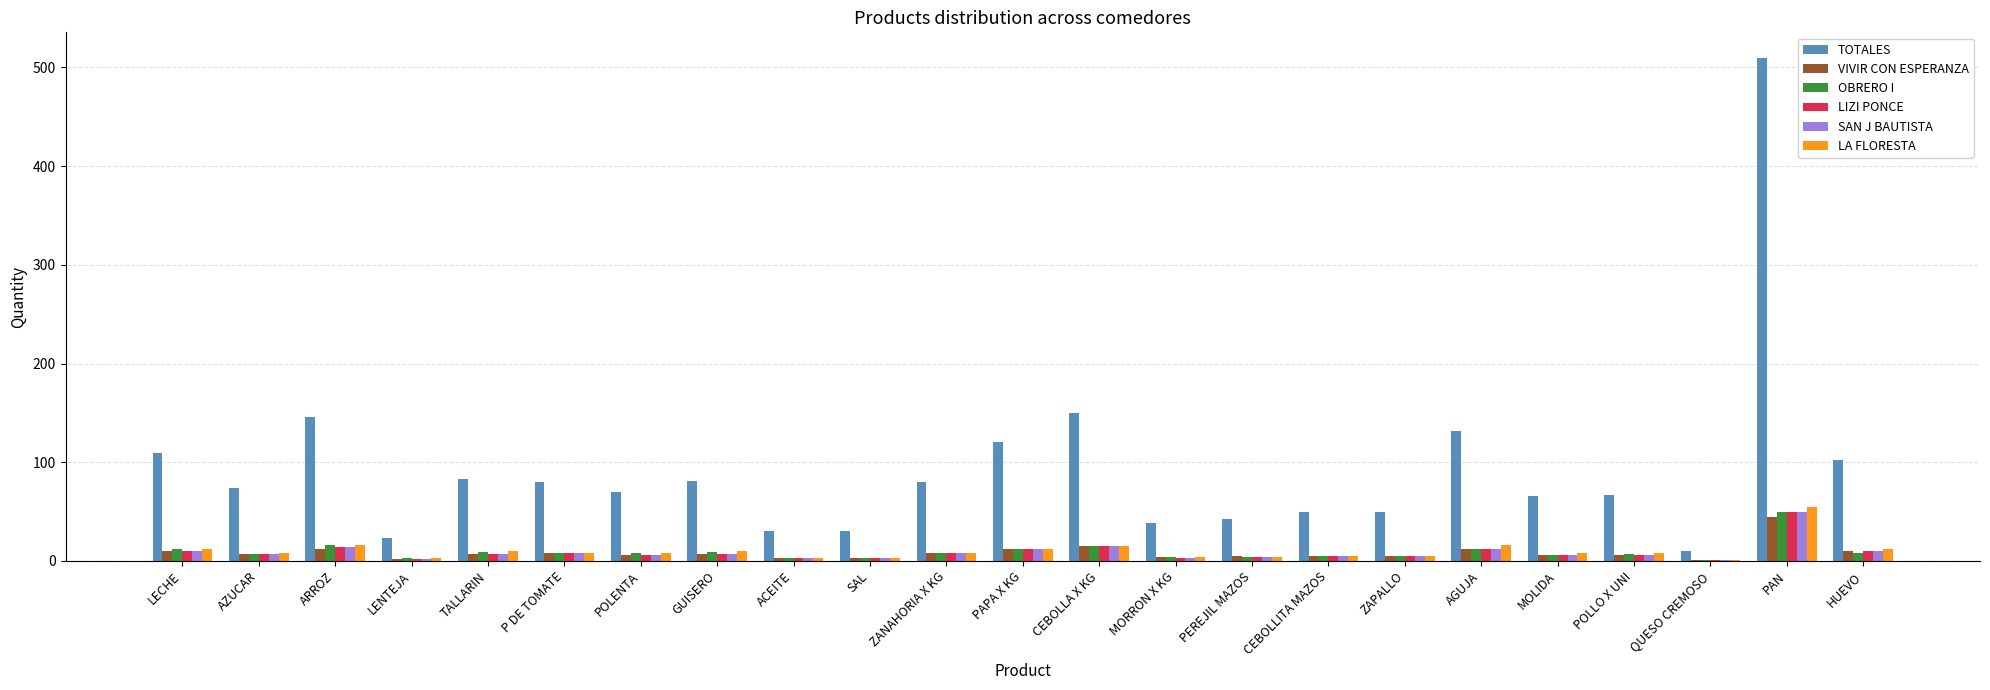

What is the sum of all LIZI PONCE values?

204